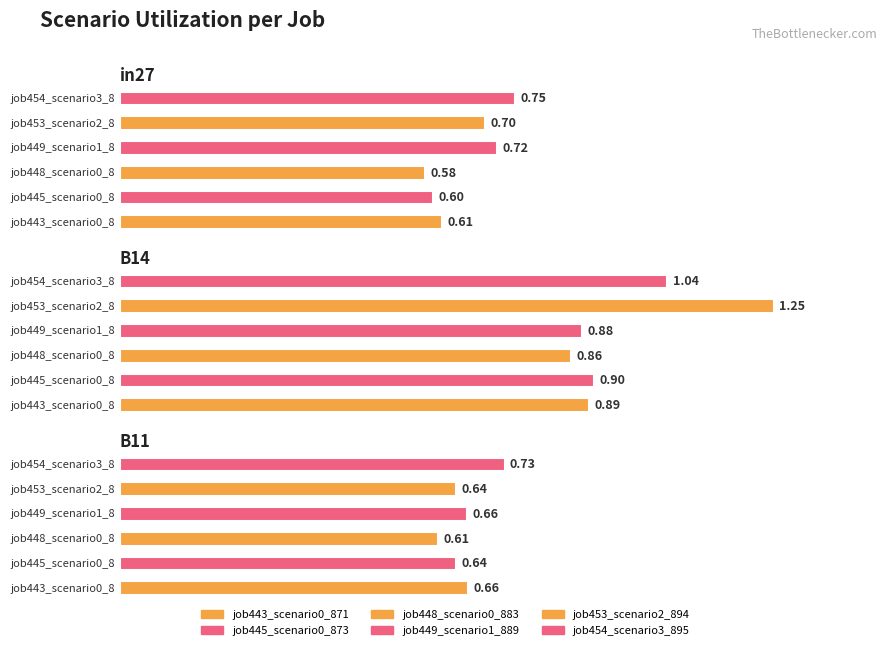

Reading left to right, extract all data points from this chart.

job443_scenario0_871: 0.6	0.9	0.7
job445_scenario0_873: 0.6	0.9	0.6
job448_scenario0_883: 0.6	0.9	0.6
job449_scenario1_889: 0.7	0.9	0.7
job453_scenario2_894: 0.7	1.2	0.6
job454_scenario3_895: 0.8	1.0	0.7